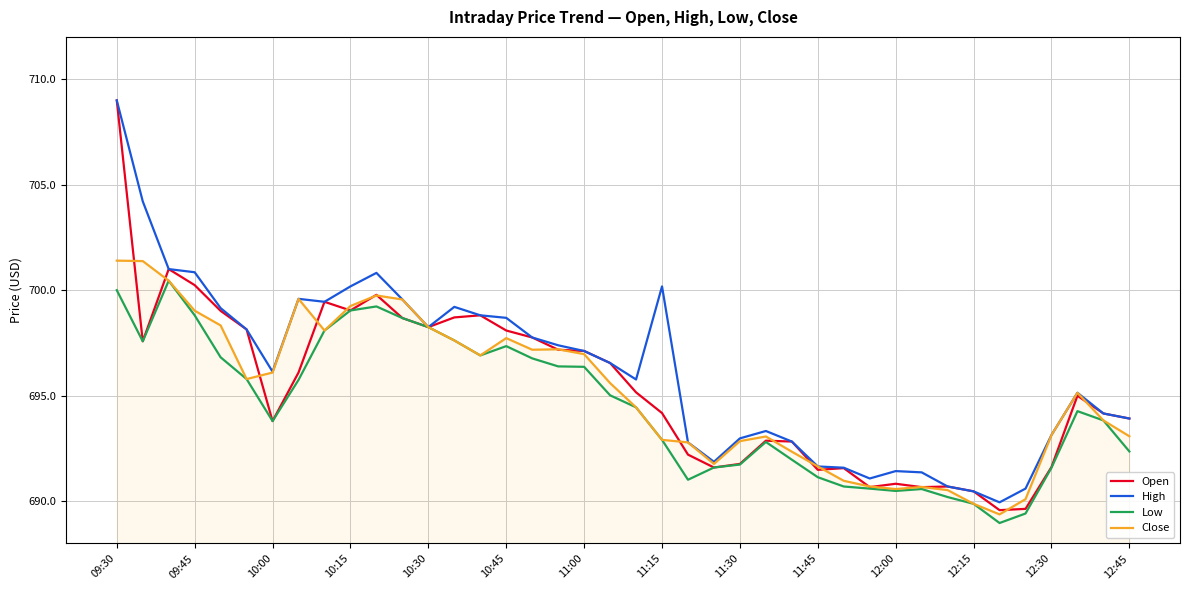

In Close, how many points are higher than both neighbors (excluding endpoints)?

7